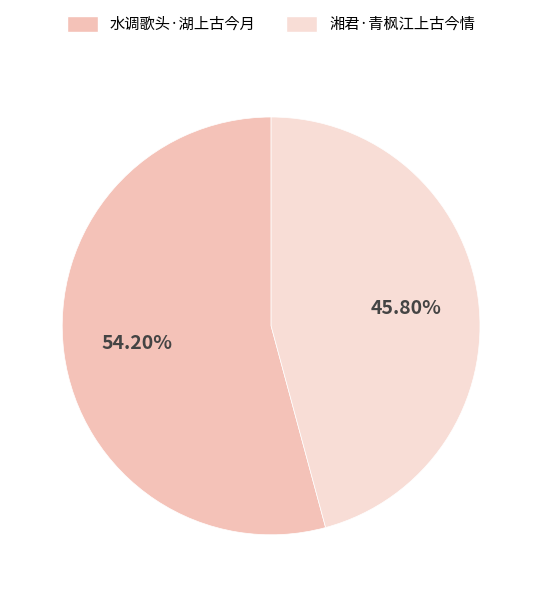

Which category accounts for the majority?

水调歌头·湖上古今月